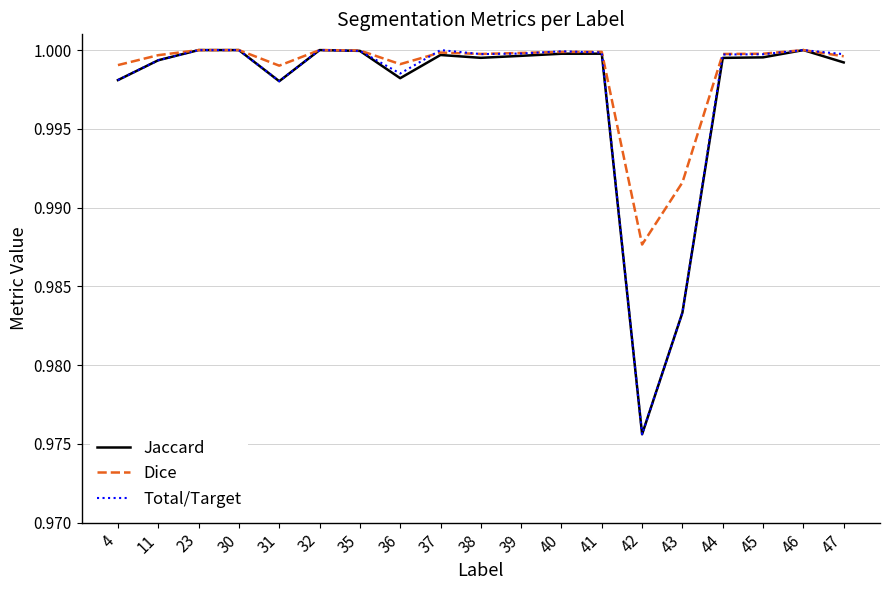

Which category has the lowest value in the Total/Target series?

42